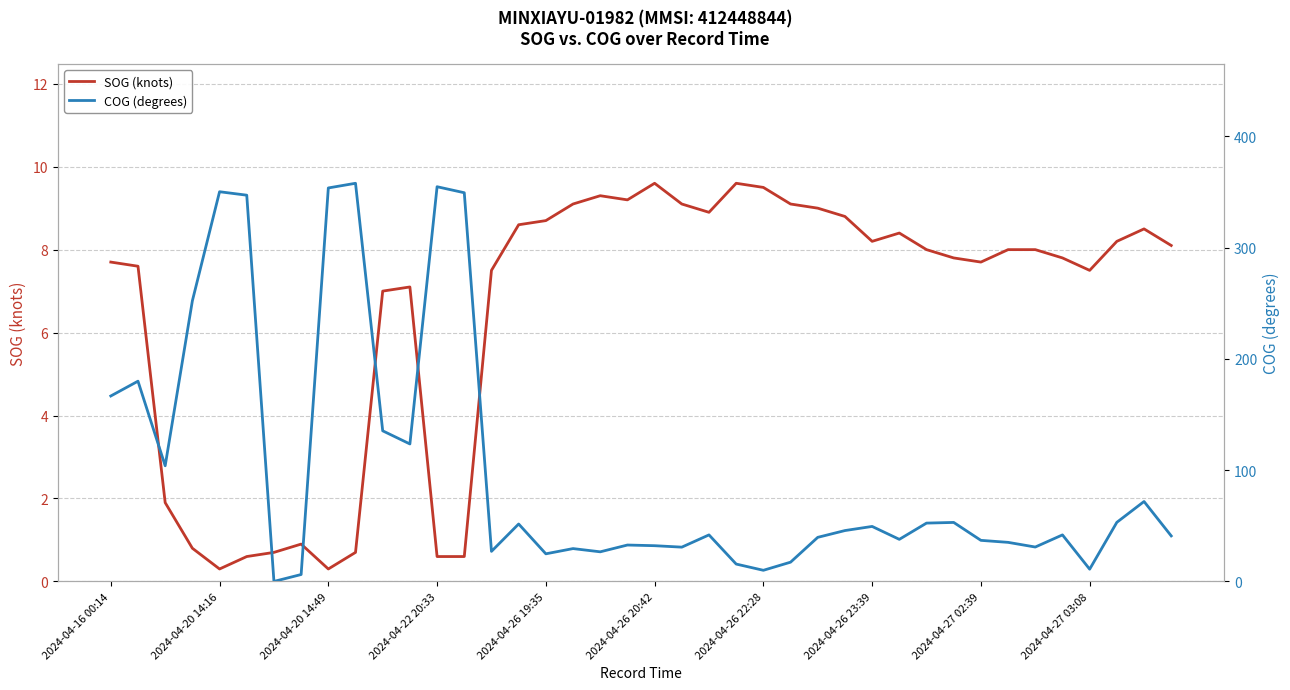

What is the greatest value displayed?

357.7